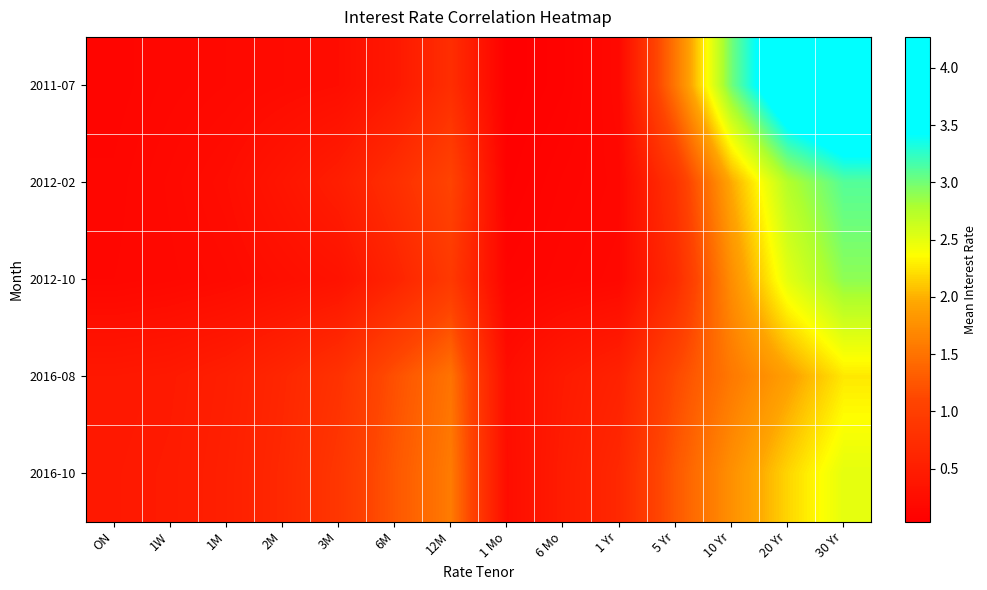

At which category is the sum across all series the highest?

30 Yr